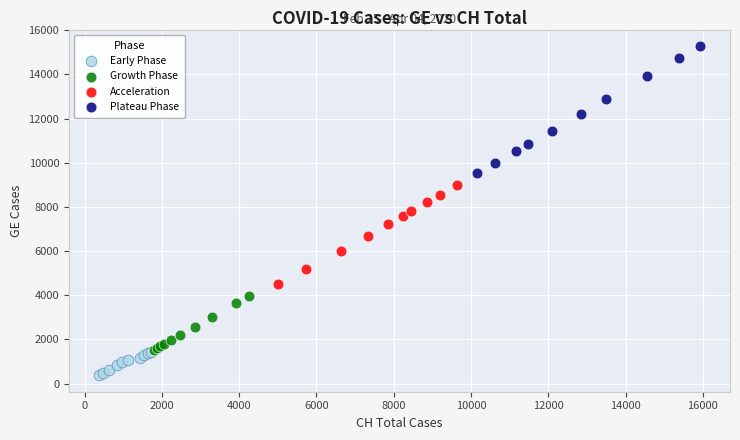

Which series reaches the minimum Y coordinate?

Early Phase